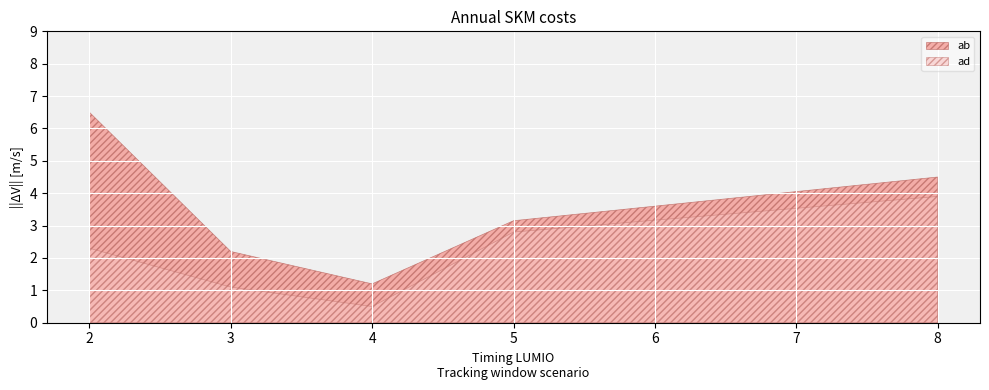

What is the smallest value displayed?

0.5